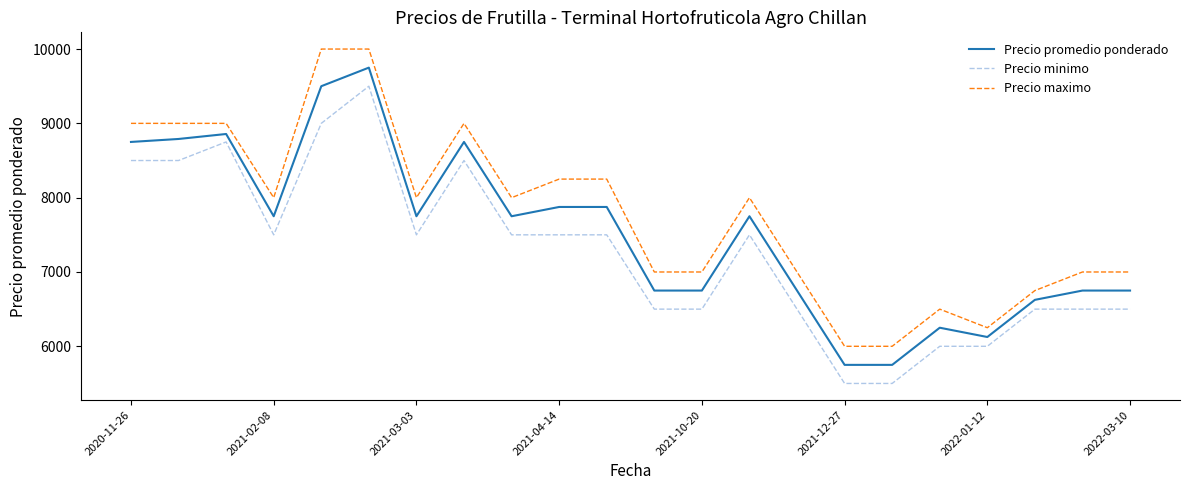

Reading left to right, extract all data points from this chart.

Precio promedio ponderado: 8750	8790	8857	7750	9500	9750	7750	8750	7750	7875	7875	6750	6750	7750	6750	5750	5750	6250	6125	6625	6750	6750
Precio minimo: 8500	8500	8750	7500	9000	9500	7500	8500	7500	7500	7500	6500	6500	7500	6500	5500	5500	6000	6000	6500	6500	6500
Precio maximo: 9000	9000	9000	8000	10000	10000	8000	9000	8000	8250	8250	7000	7000	8000	7000	6000	6000	6500	6250	6750	7000	7000